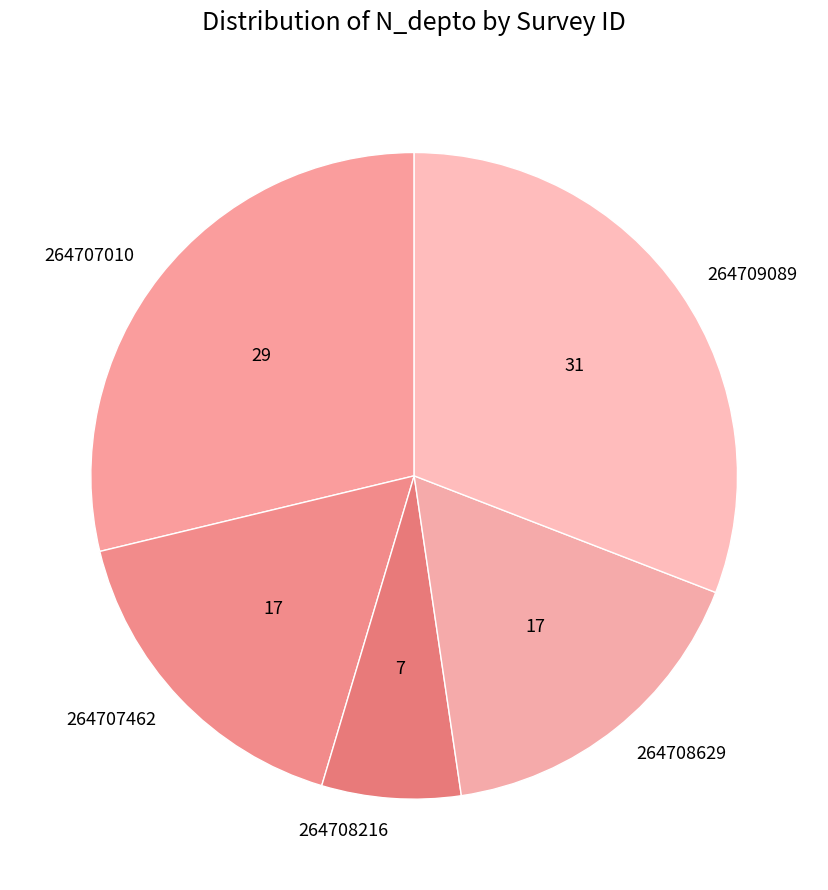

Approximately how many times larger is the value at 264708216 compared to 264707010?

0.2